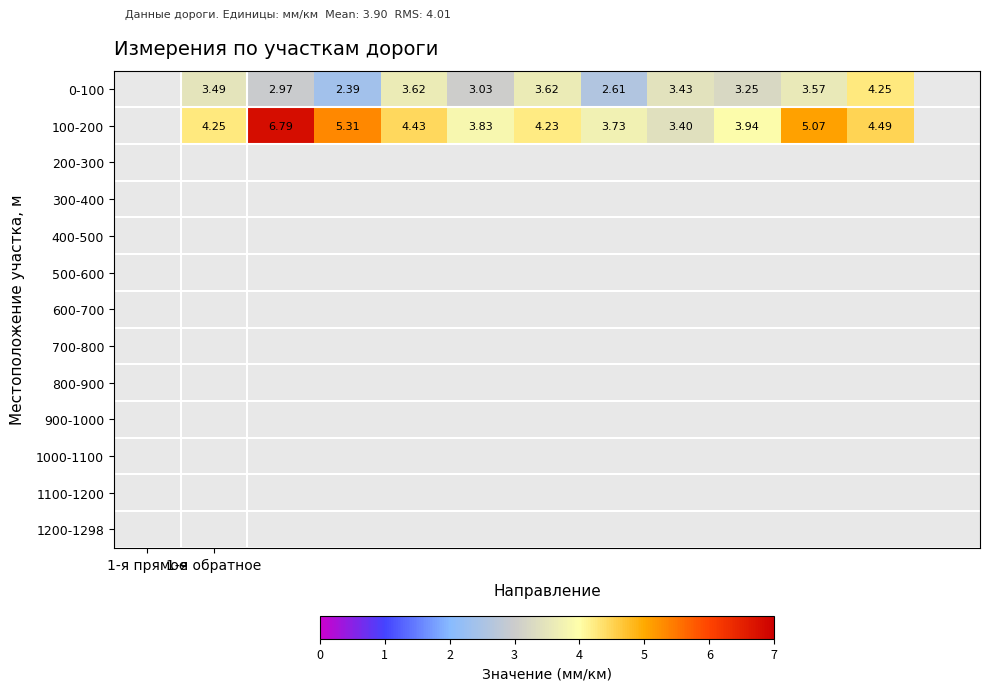

Where does the 0-100 series first go above 3?

1-я обратное